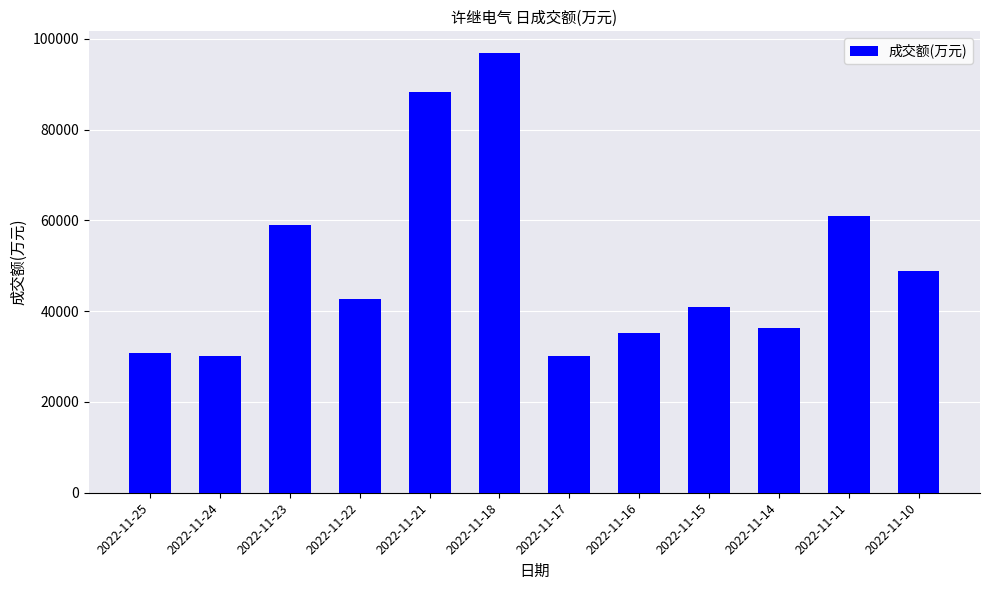

Is it true that the value at 2022-11-15 is 40992?

True